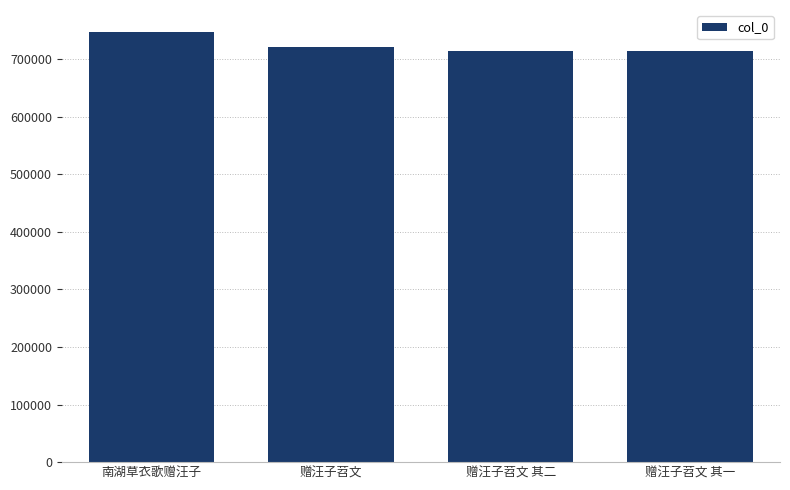

Which category has the highest value across all series?

南湖草衣歌赠汪子